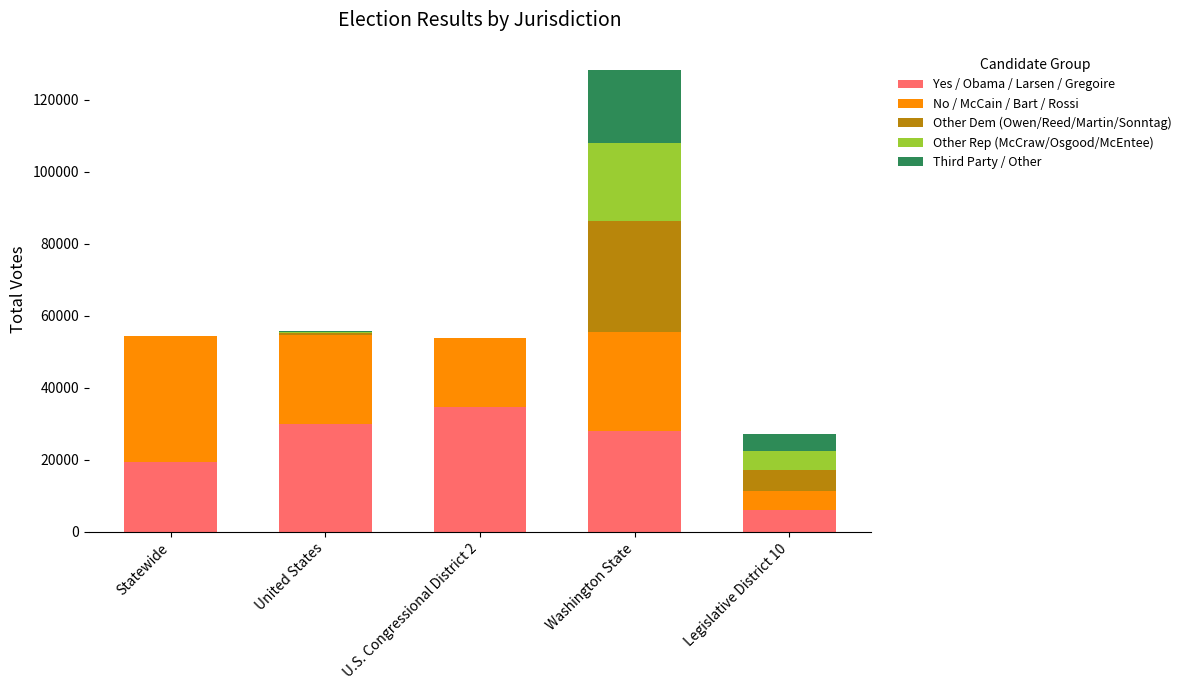

The value of Yes / Obama / Larsen / Gregoire at Statewide is 5175. True or false?

False